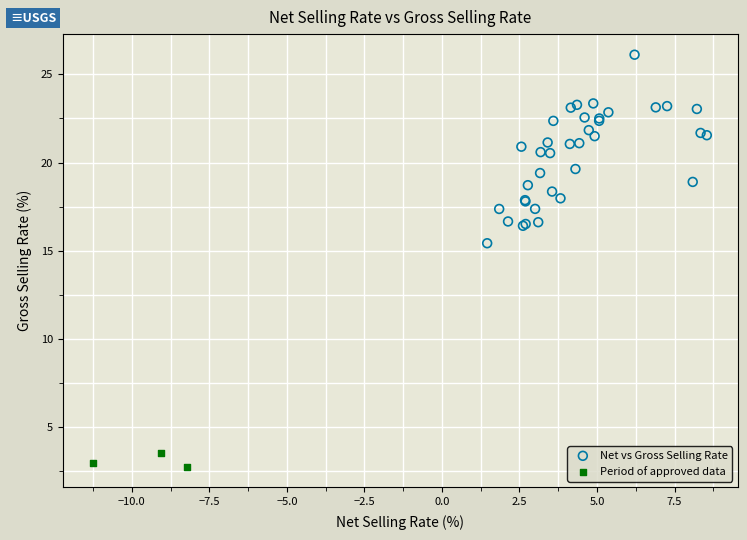

Which series reaches the maximum Y coordinate?

Net vs Gross Selling Rate